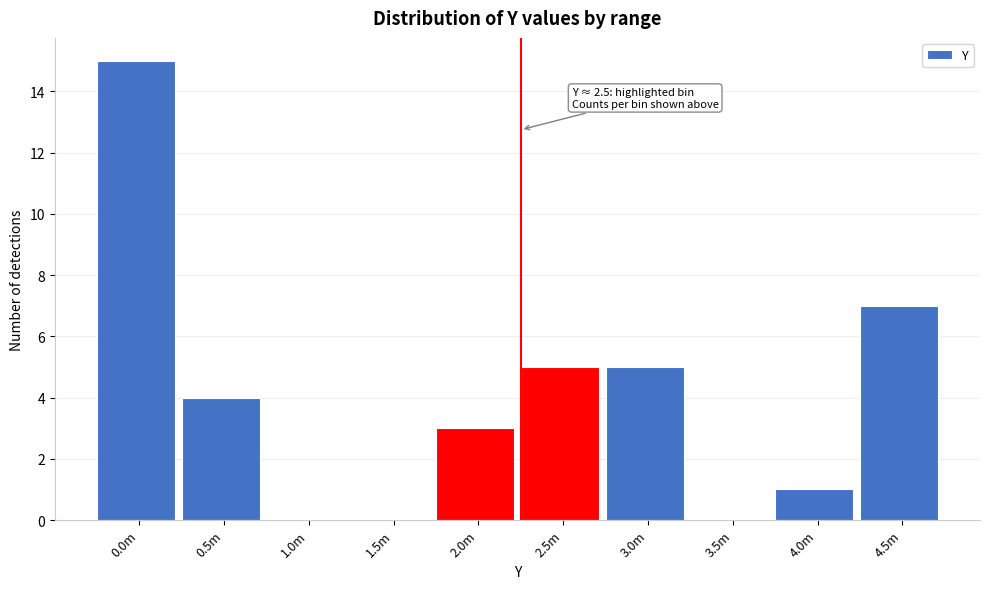

Reading left to right, what are all the values shown in this chart?

0.0m=15	0.5m=4	1.0m=0	1.5m=0	2.0m=3	2.5m=5	3.0m=5	3.5m=0	4.0m=1	4.5m=7